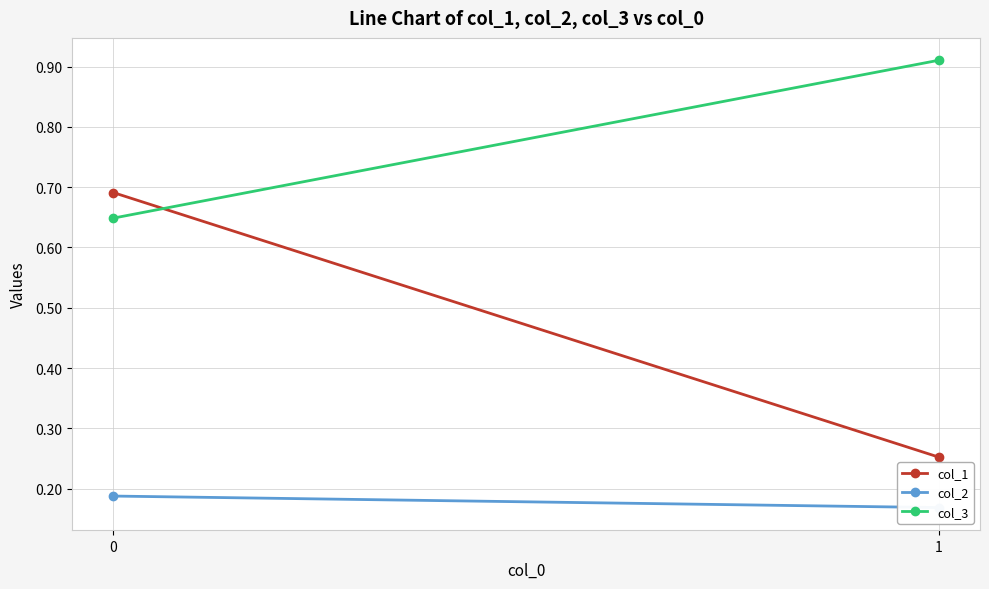

Rank the categories by col_3 value from highest to lowest.

1, 0